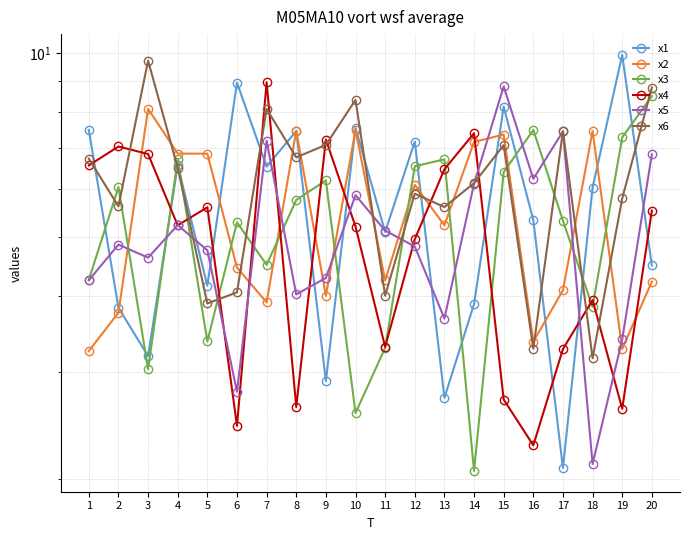

Which series has the largest total across all categories?

x6